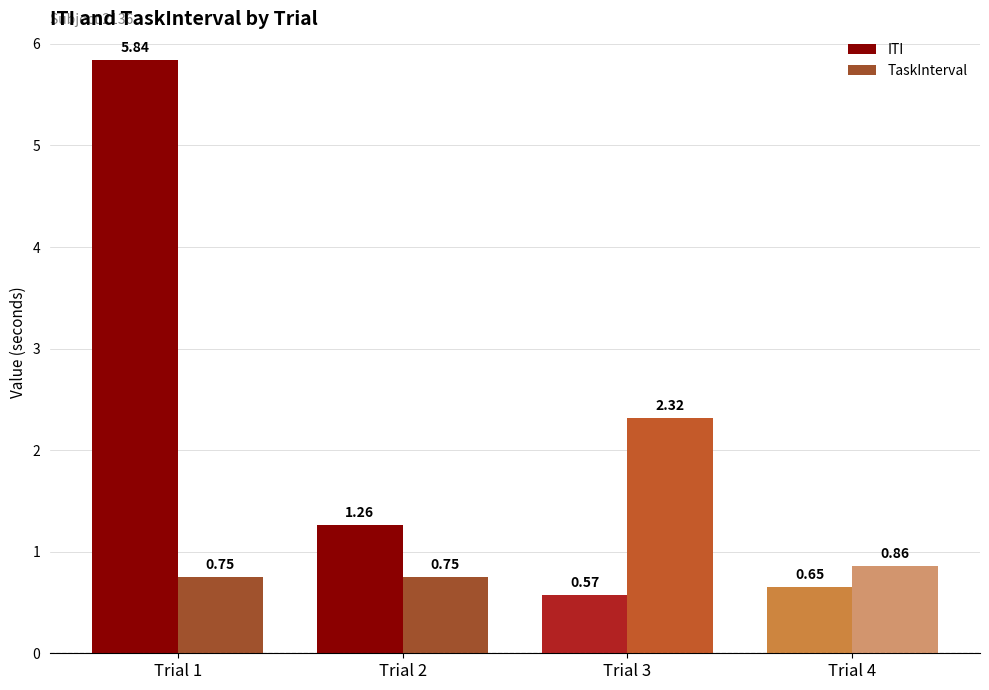

Are the bars horizontal?

No